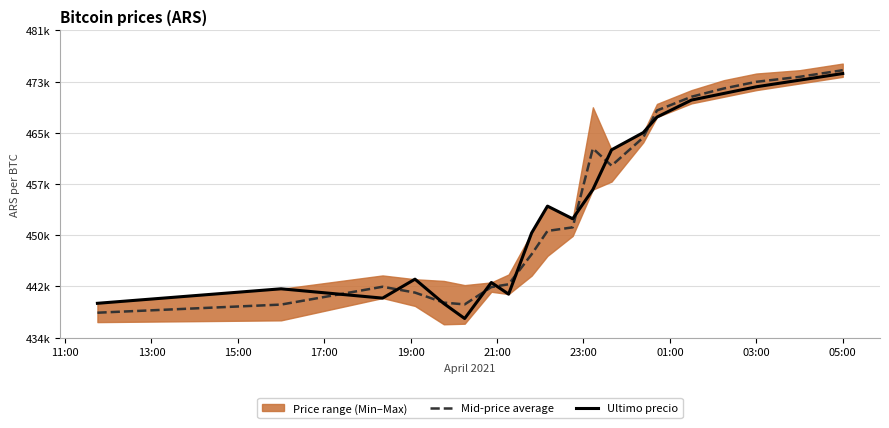

Which series has the widest spread of values?

Ultimo precio